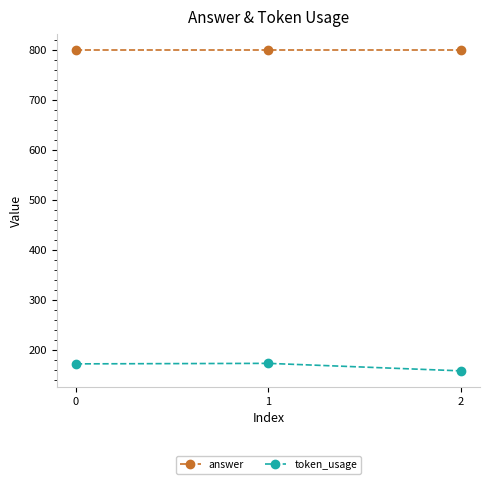

What is the sum of all answer values?

2400